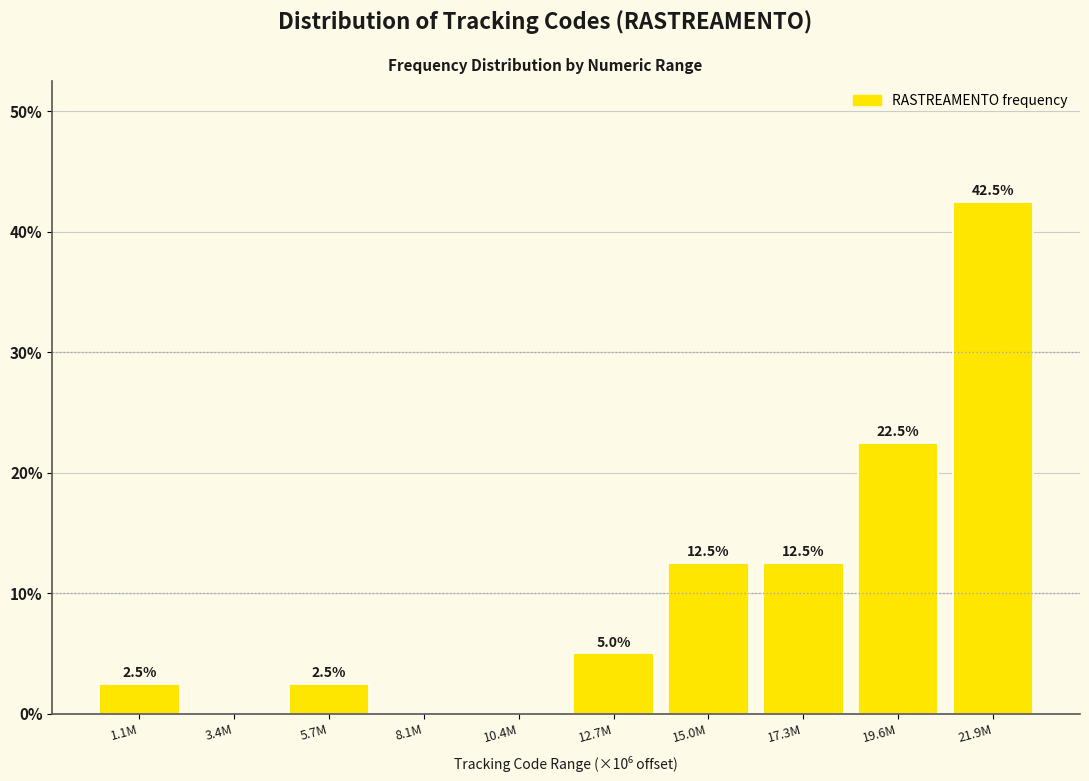

Reading left to right, extract all data points from this chart.

1.1M=2.5	3.4M=0.0	5.7M=2.5	8.1M=0.0	10.4M=0.0	12.7M=5.0	15.0M=12.5	17.3M=12.5	19.6M=22.5	21.9M=42.5